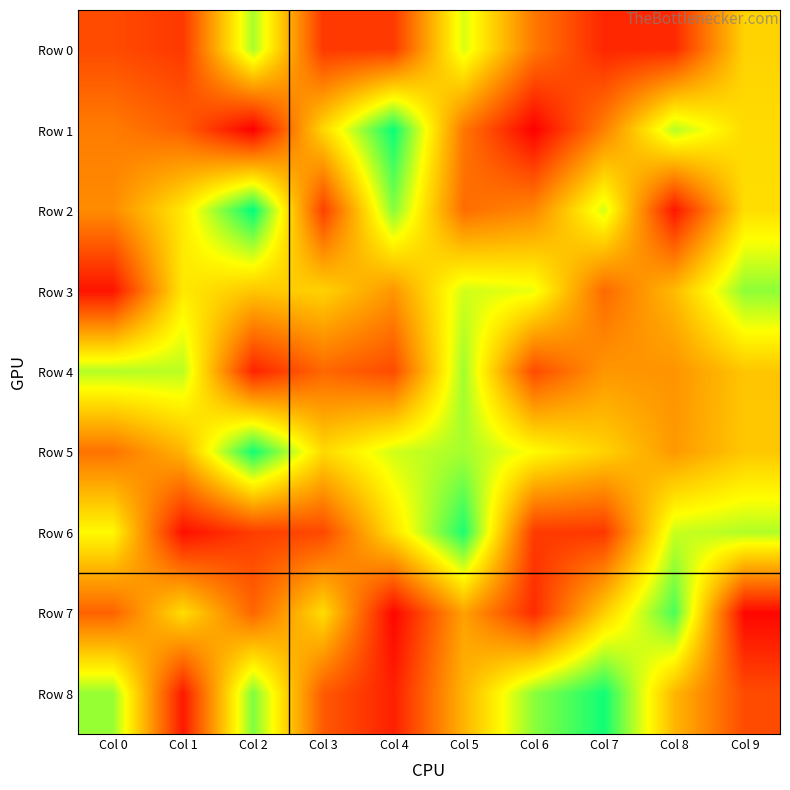

At how many categories does at least one series exceed 15?

10